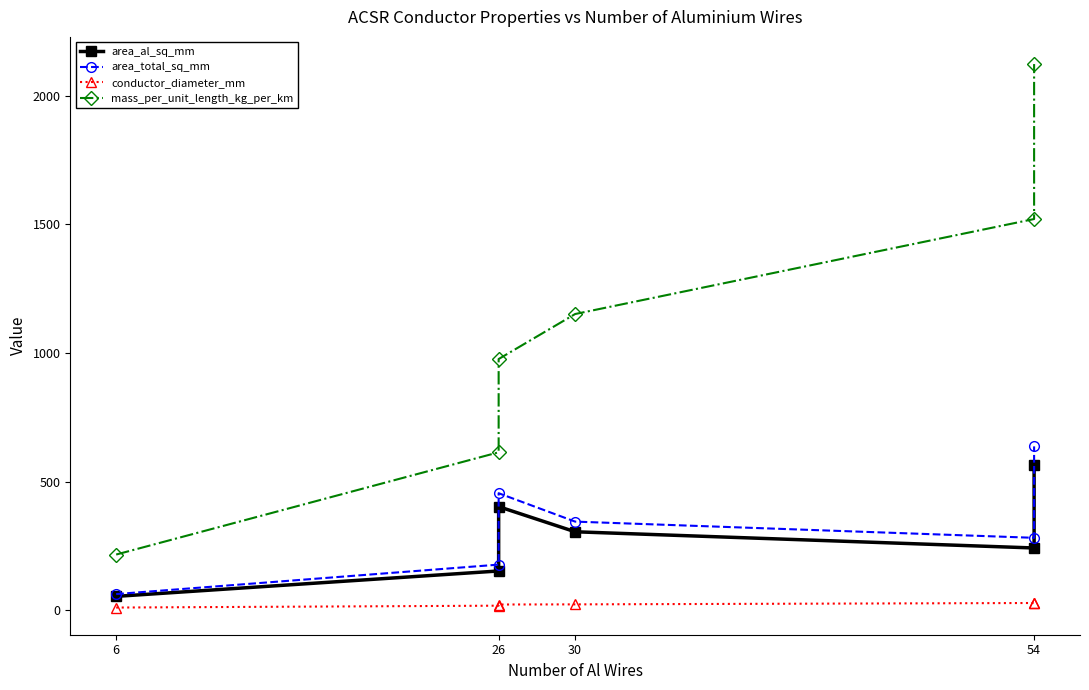

At how many categories does at least one series exceed 1182?

2